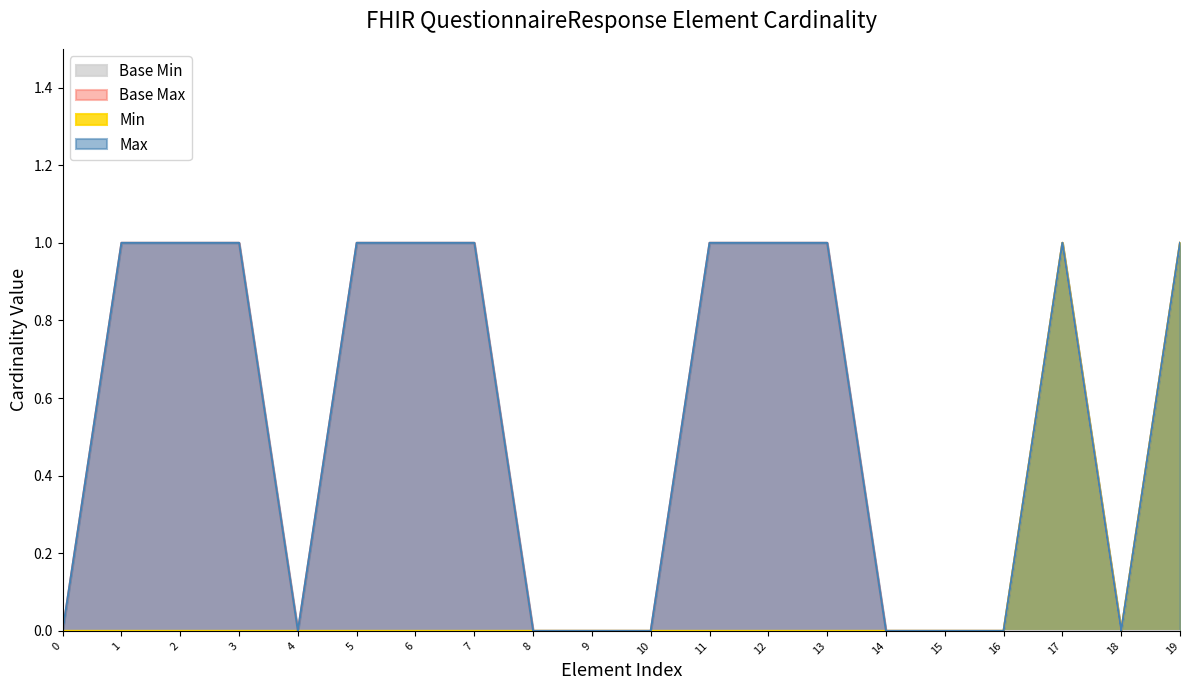

Reading left to right, list all the values displayed in this chart.

Min: 0	0	0	0	0	0	0	0	0	0	0	0	0	0	0	0	0	1	0	1
Max (numeric): 0	1	1	1	0	1	1	1	0	0	0	1	1	1	0	0	0	1	0	1
Base Max (numeric): 0	1	1	1	0	1	1	1	0	0	0	1	1	1	0	0	0	1	0	1